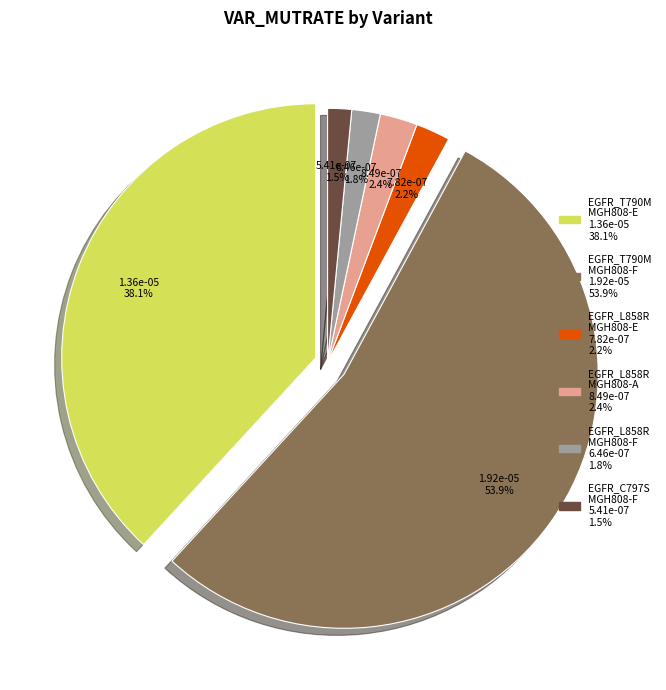

How much of the chart is everything except EGFR_T790M_MGH808-E?

61.9%